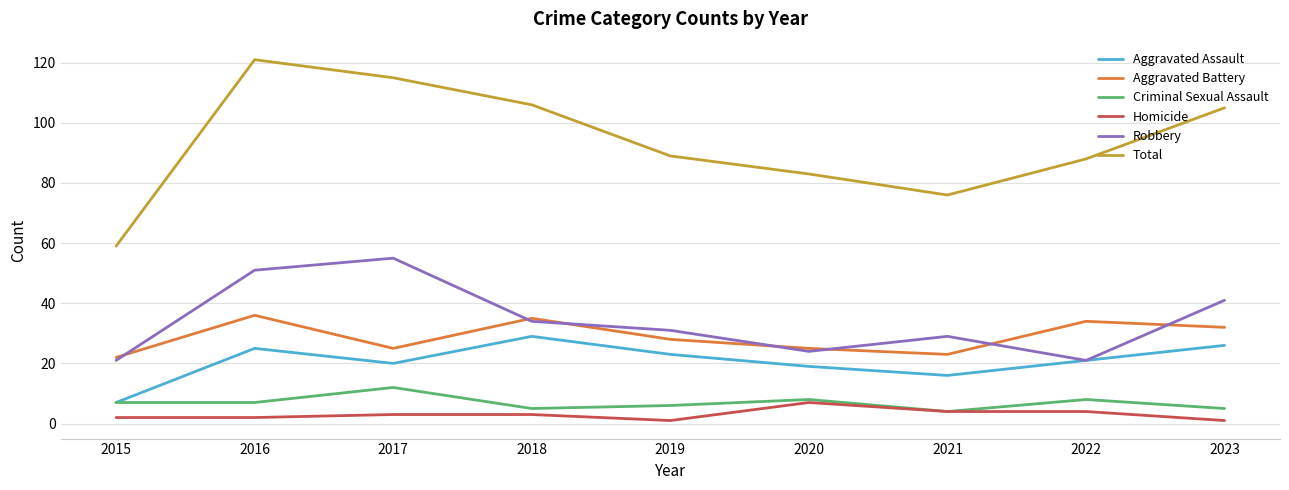

At how many categories does at least one series exceed 17?

9